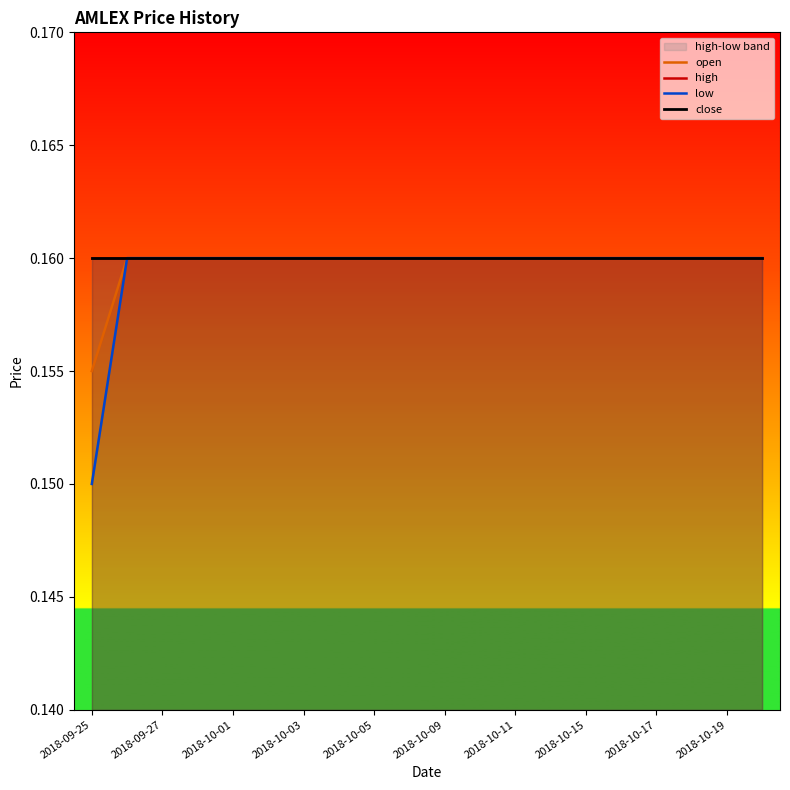

Which series has the largest range (max minus min)?

low